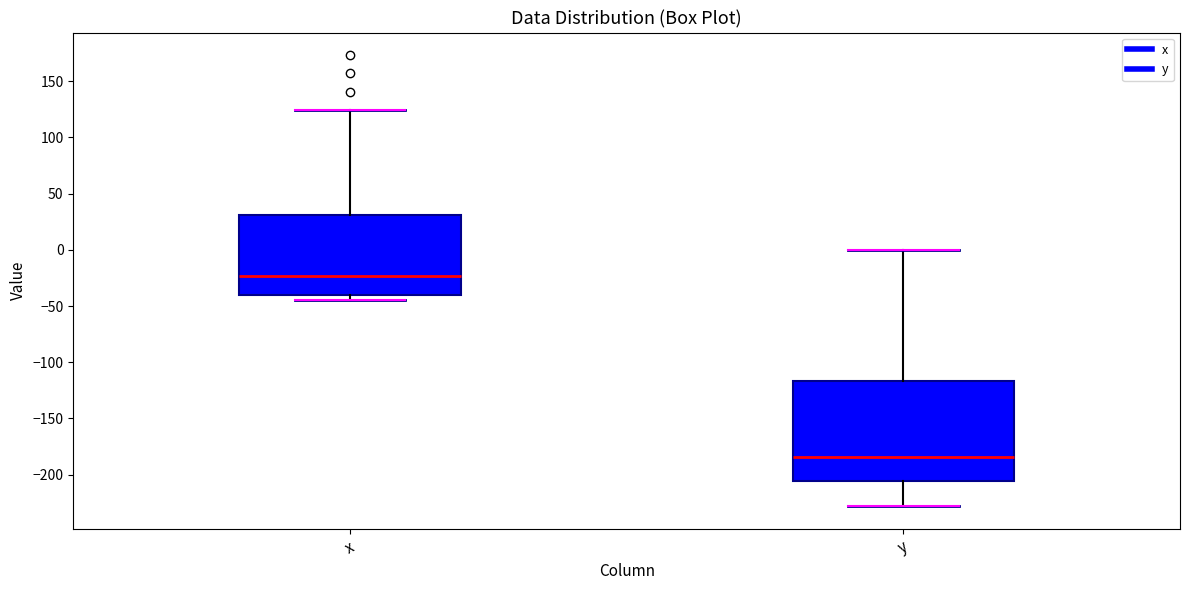

Reading left to right, read every box against the y-axis: the position of its median line, the range the box covers, and the ends of its whiskers. The values are not printed on the chart, so give them approximately, as read against the axis.

x: median -25, box -40 to 30, whiskers -45 to 125
y: median -185, box -205 to -115, whiskers -230 to 0